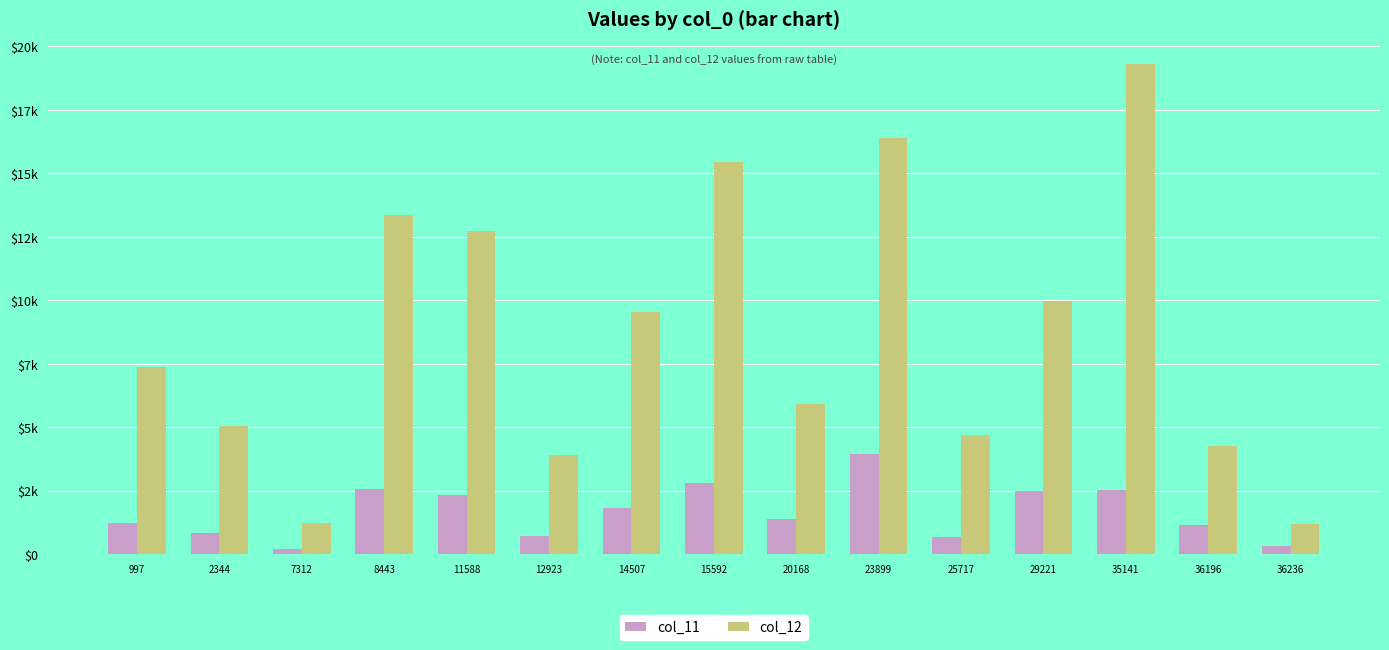

Rank the series by their average value, from highest to lowest.

col_12, col_11